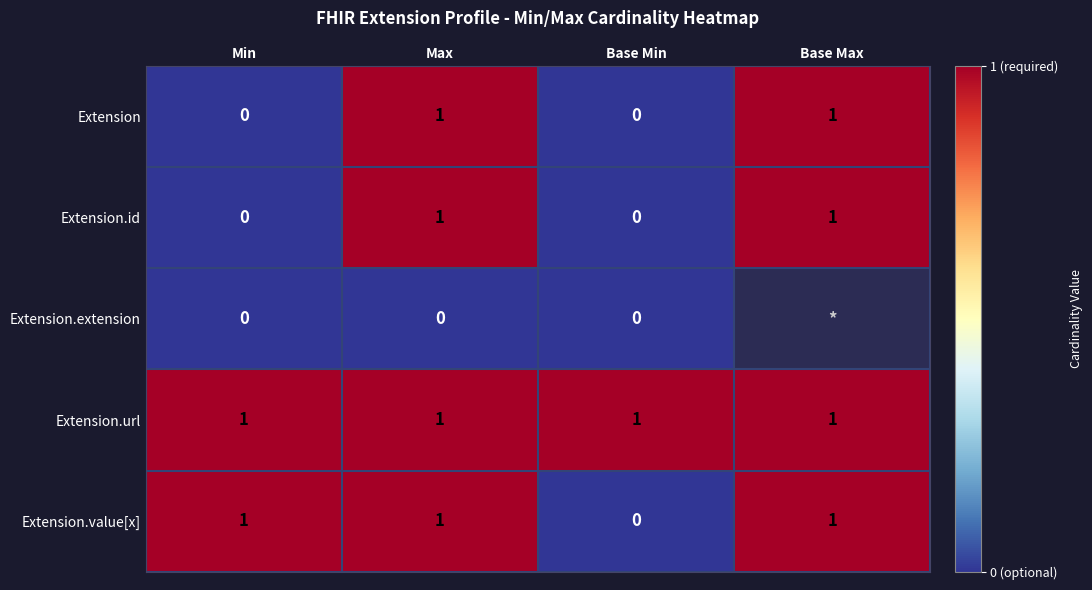

What is the total value across all series at Max?

4